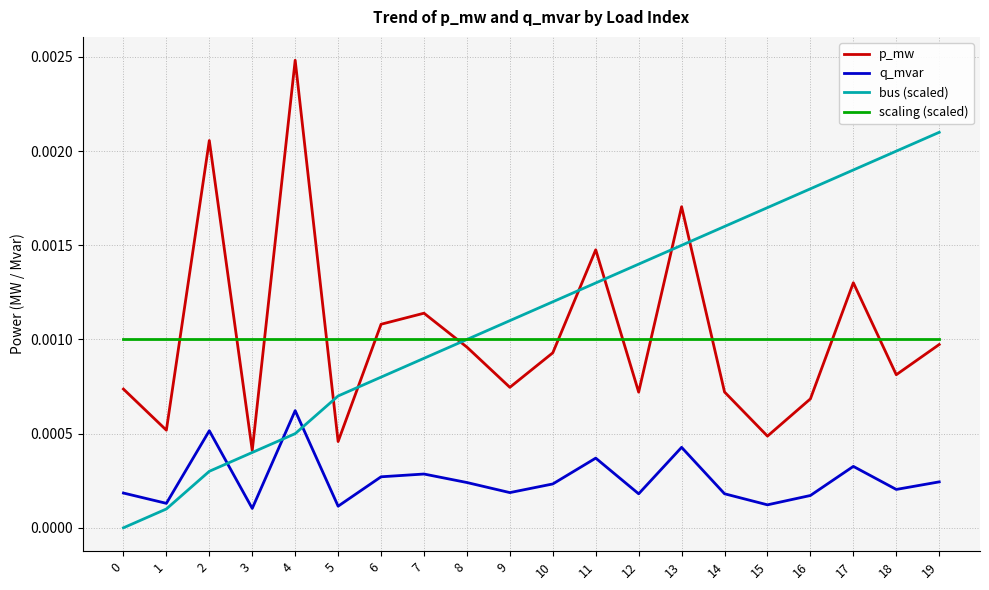

The p_mw series shows 0.0 at 7. True or false?

True